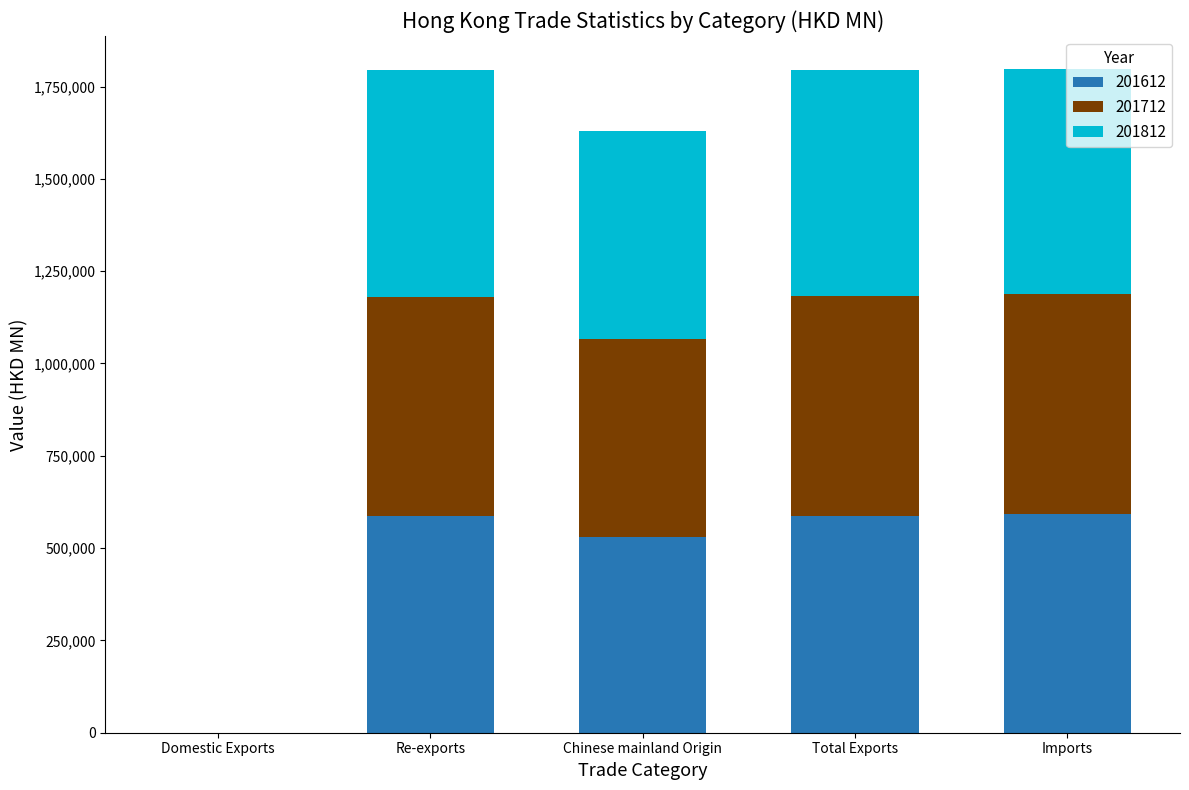

The value of 201612 at Re-exports is 948208.3. True or false?

False